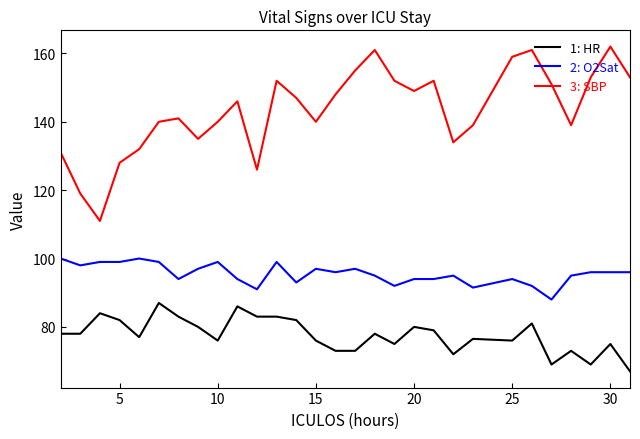

What is the greatest value displayed?

162.0